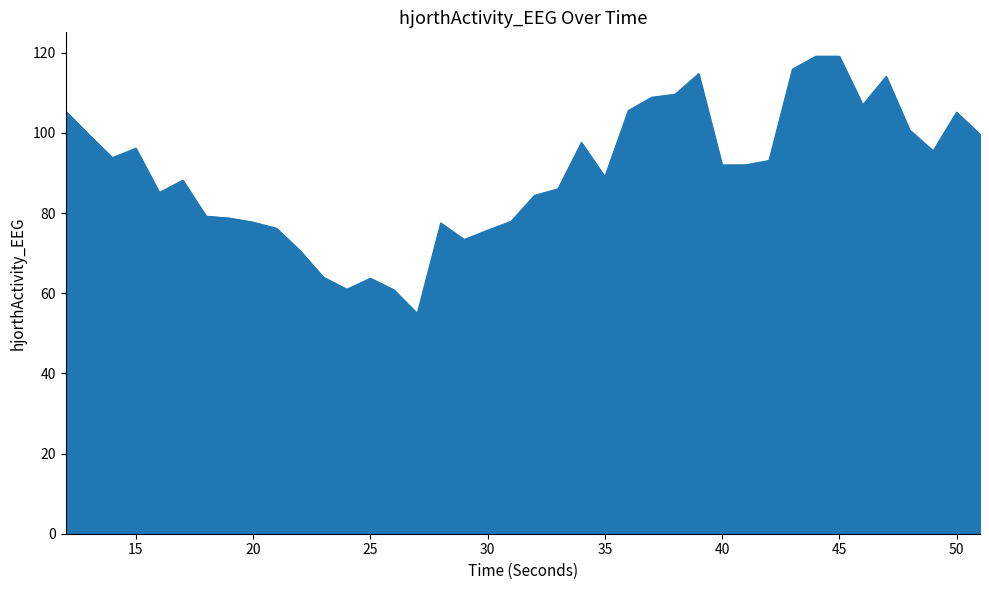

What is the difference between the maximum and minimum values?

64.2